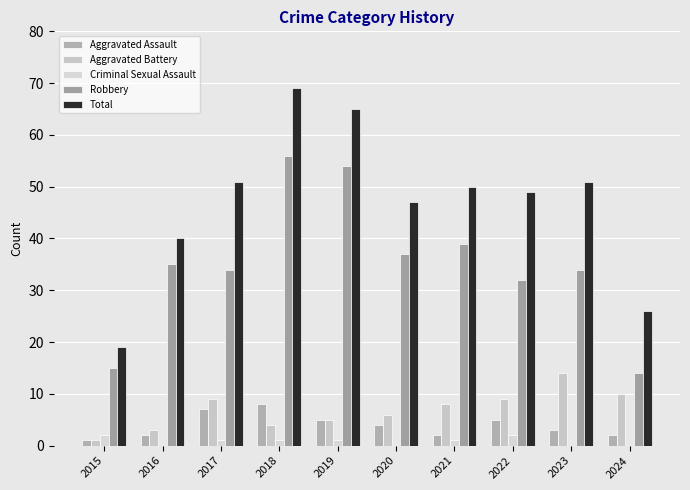

Reading left to right, what are all the values shown in this chart?

Aggravated Assault: 1	2	7	8	5	4	2	5	3	2
Aggravated Battery: 1	3	9	4	5	6	8	9	14	10
Criminal Sexual Assault: 2	0	1	1	1	0	1	2	0	0
Robbery: 15	35	34	56	54	37	39	32	34	14
Total: 19	40	51	69	65	47	50	49	51	26